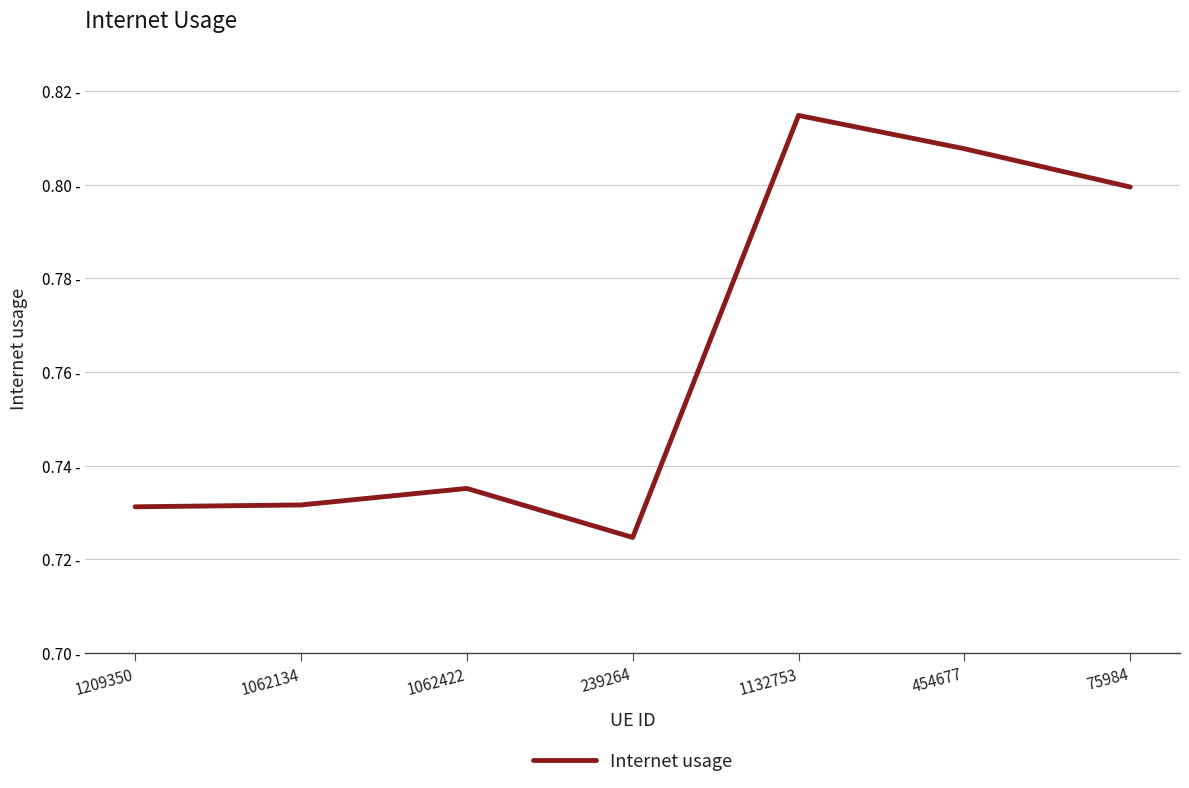

What is the sum of all values?

5.3